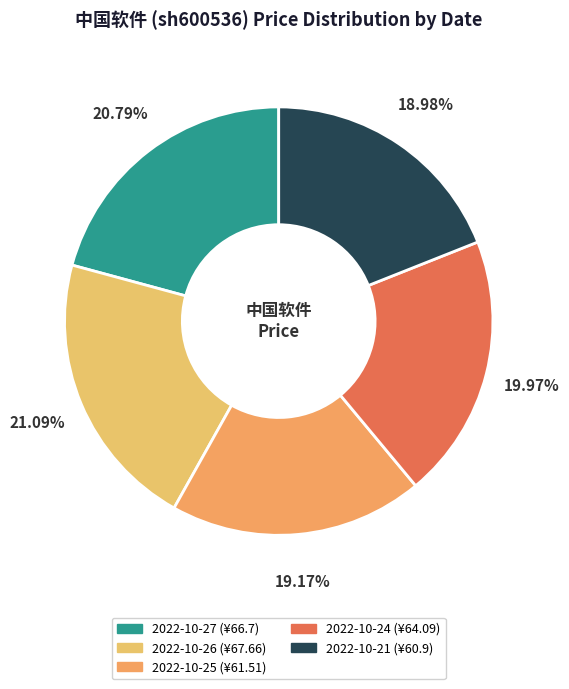

The 2022-10-25 slice represents 5% of the pie. True or false?

False